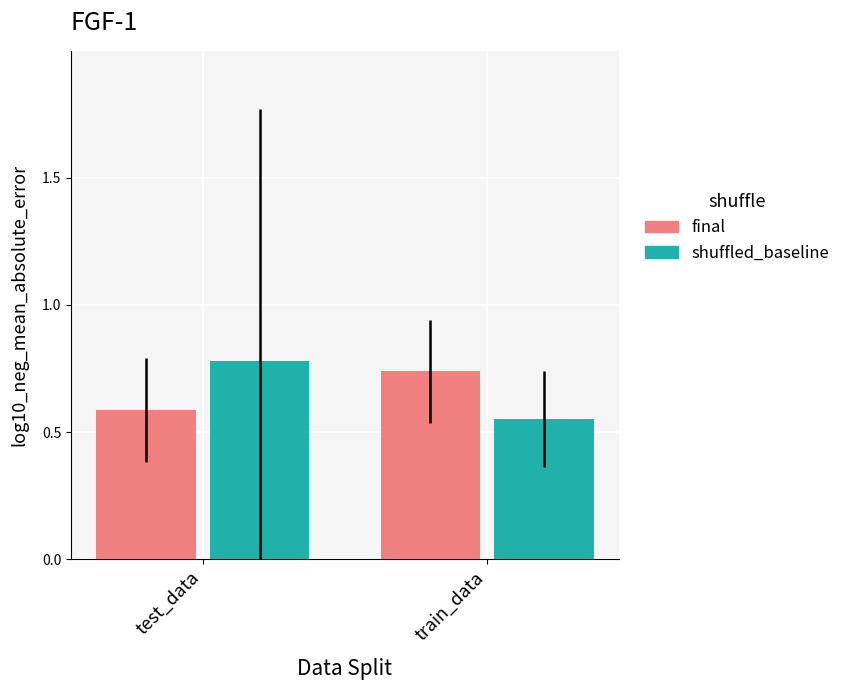

Rank the series at test_data from highest to lowest value.

shuffled_baseline, final